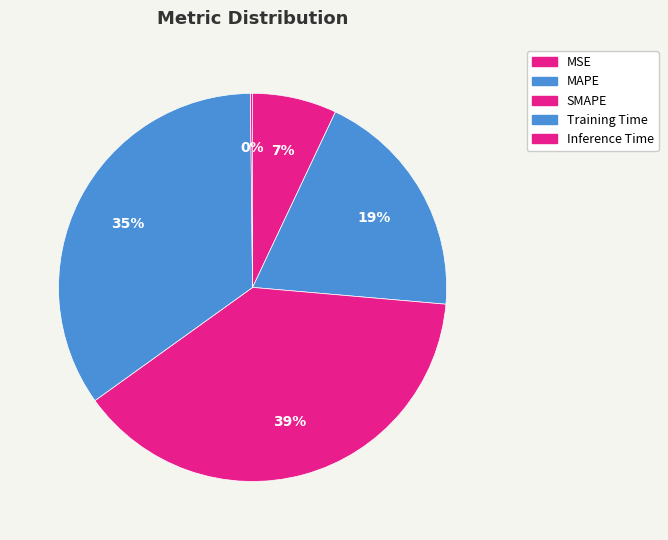

Does any single category account for the majority?

No